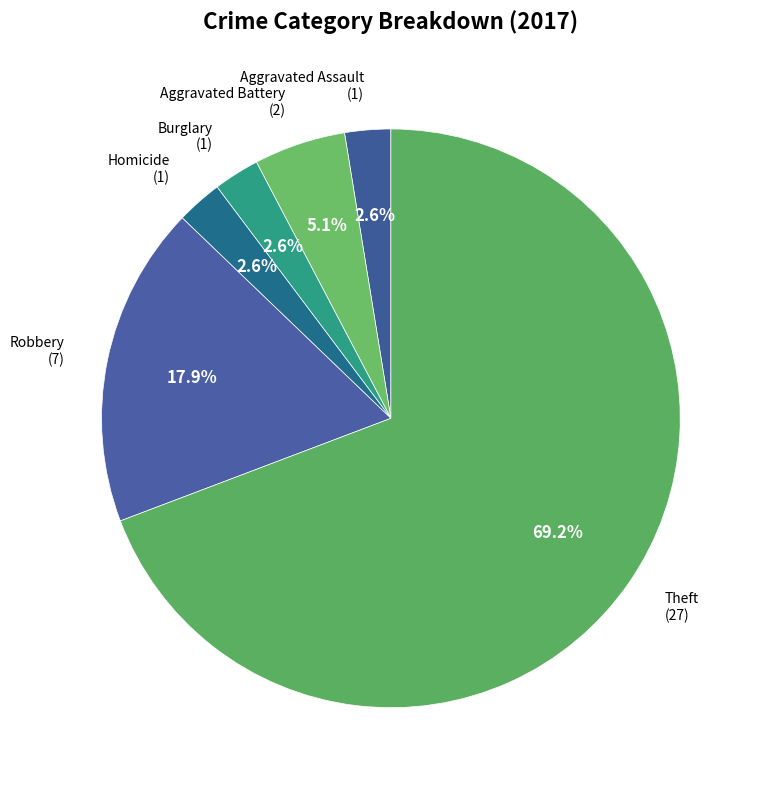

Do Theft and Robbery together represent more than half of the pie?

Yes